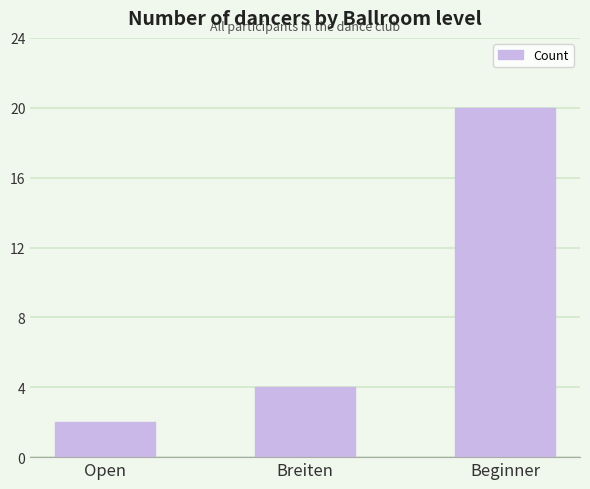

What is the label of the 3rd bar from the right?

Open